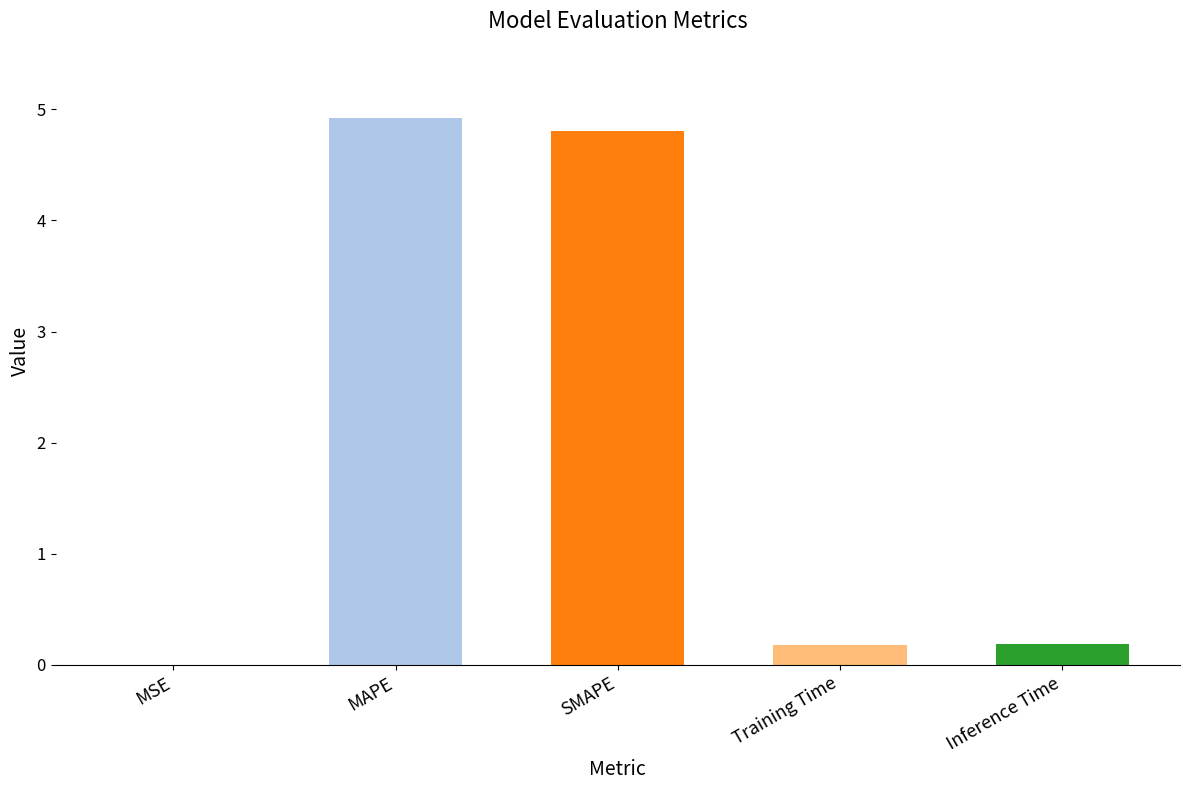

Are the bars horizontal?

No